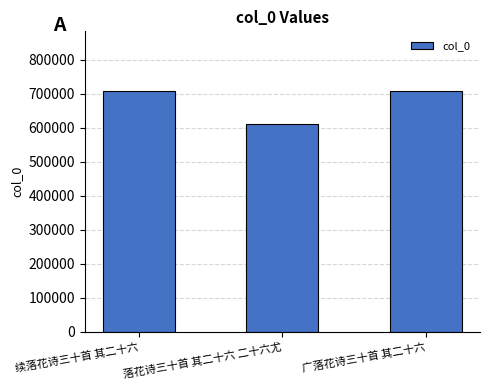

What is the label of the 1st bar from the right?

广落花诗三十首 其二十六